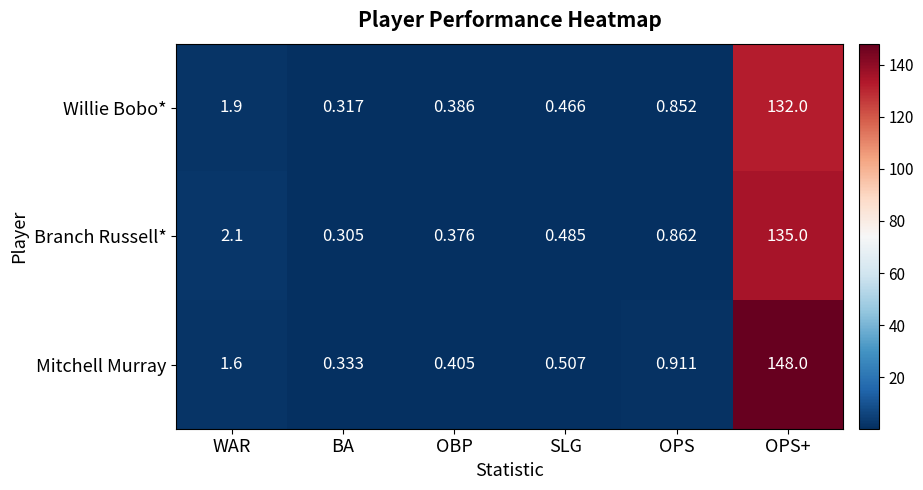

Is the value of Mitchell Murray at BA greater than the value of Branch Russell* at SLG?

No